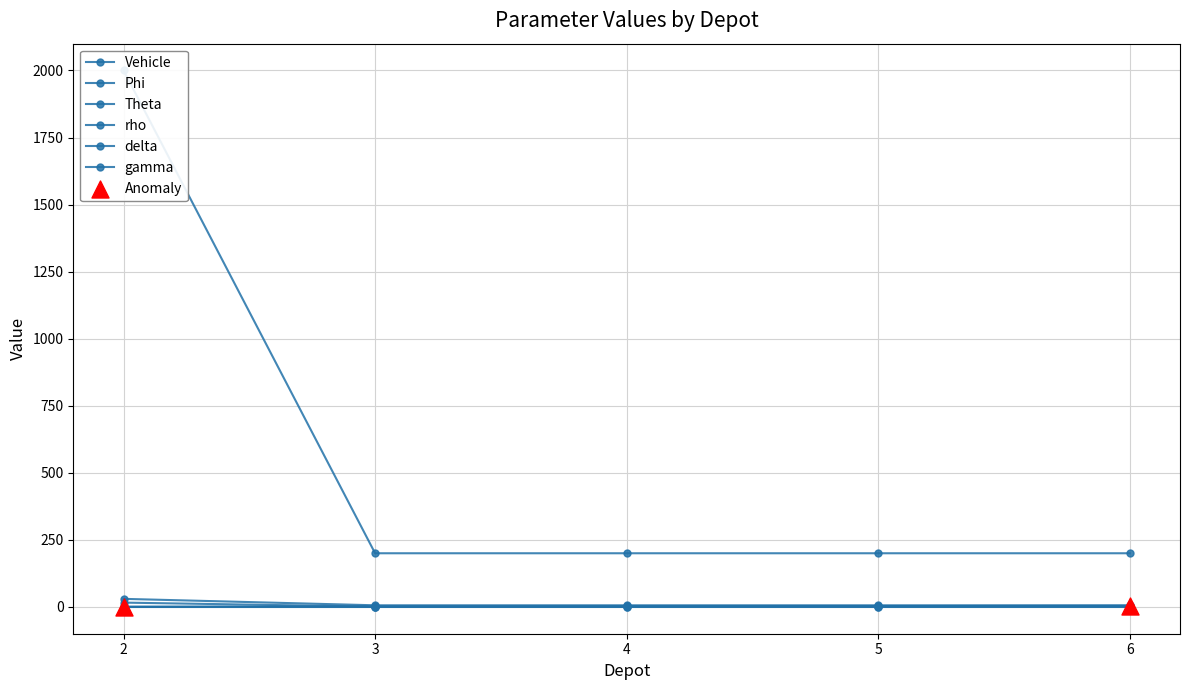

What is the total value across all series at 2?

2046.7